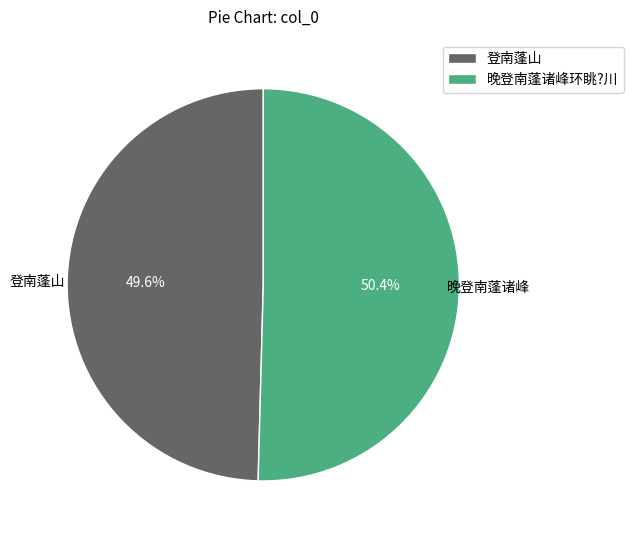

What is the ratio of the value at 登南蓬山 to the value at 晚登南蓬诸峰环眺?川?

1.0